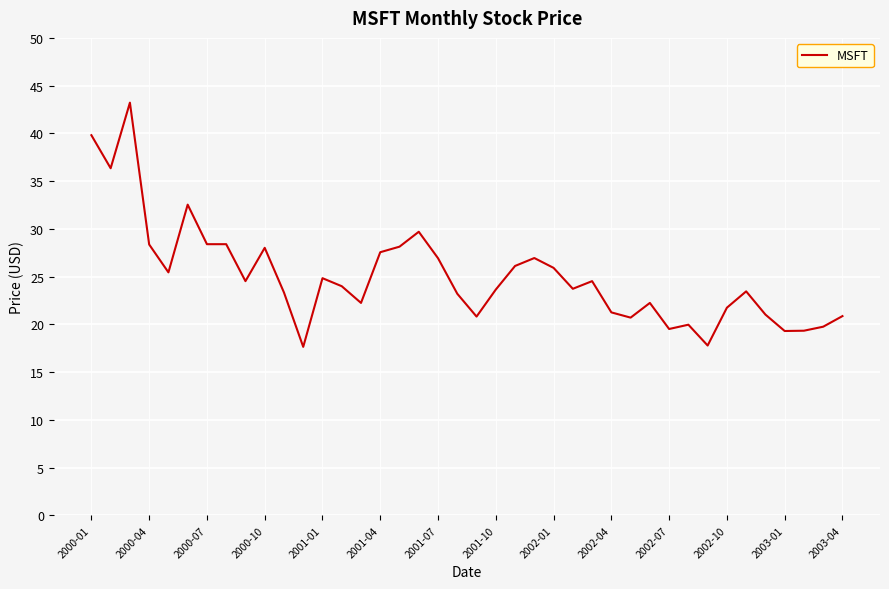

Does the chart display data point markers on the line(s)?

No